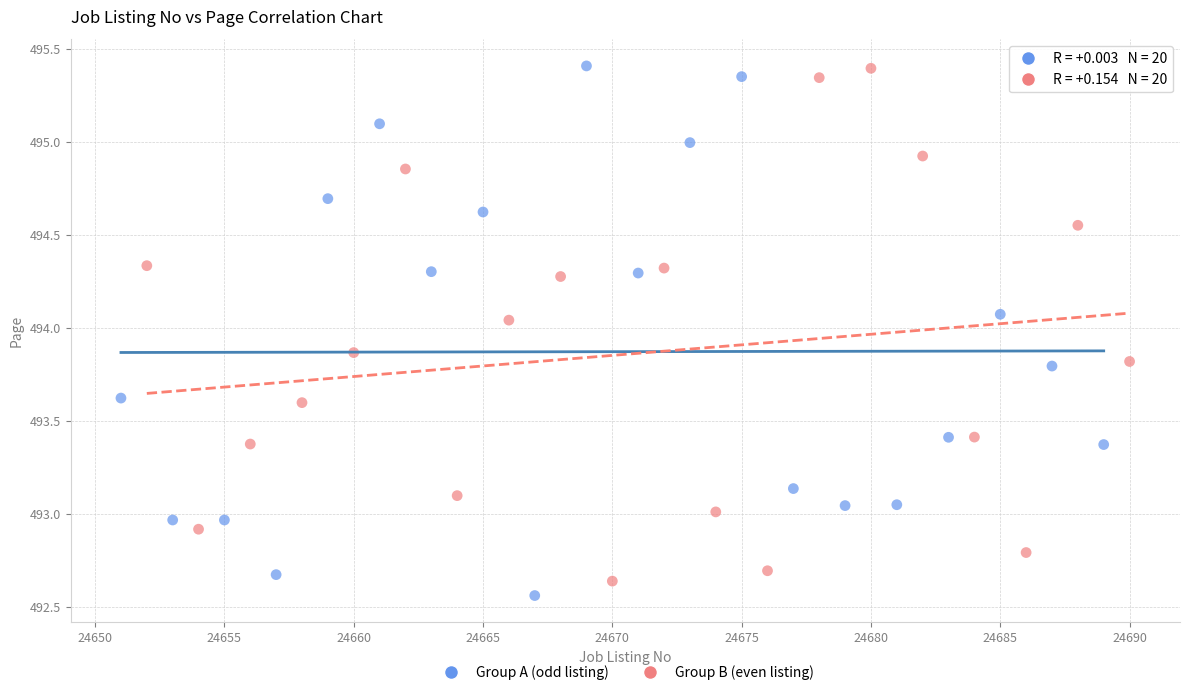

Which series contains the lowest Y value?

Group A (odd listing)